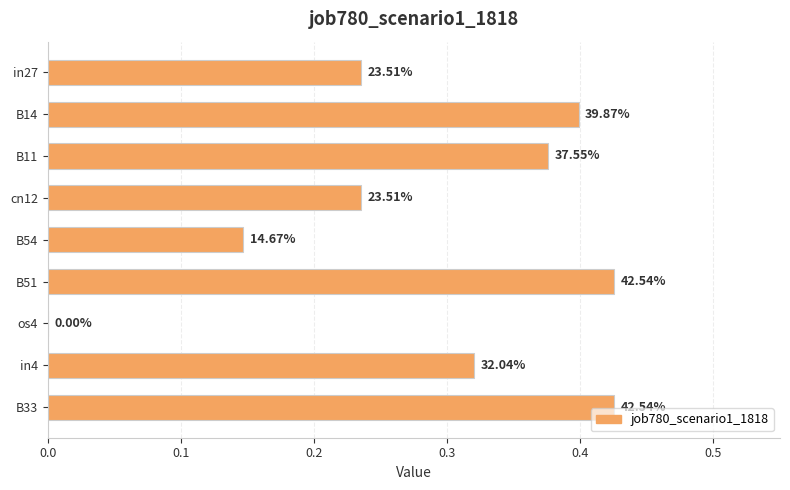

Count the values in the range 0 to 1.

9